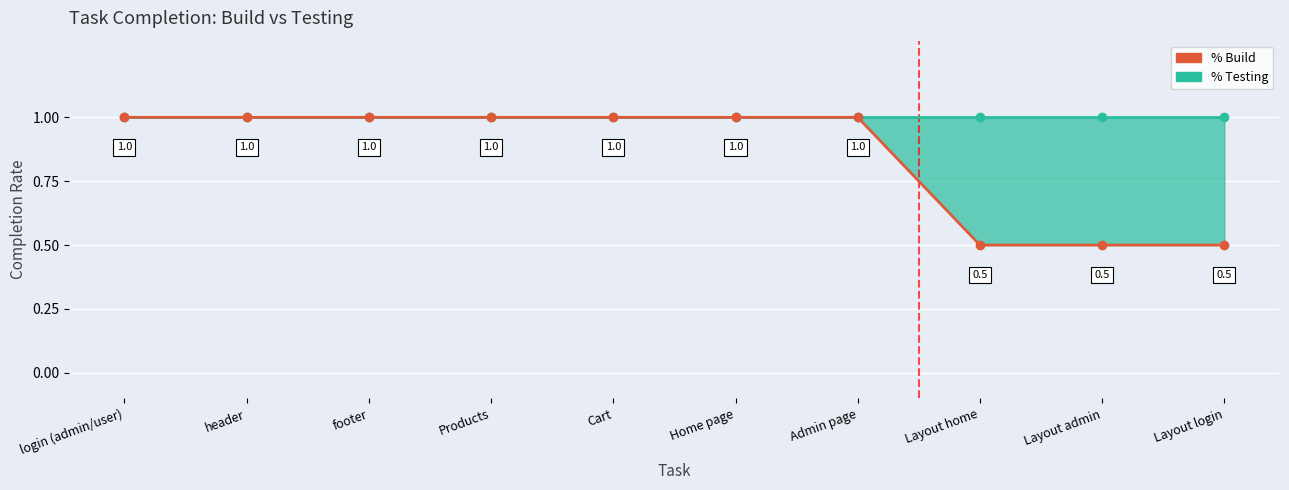

What is the sum of all % Build values?

8.5